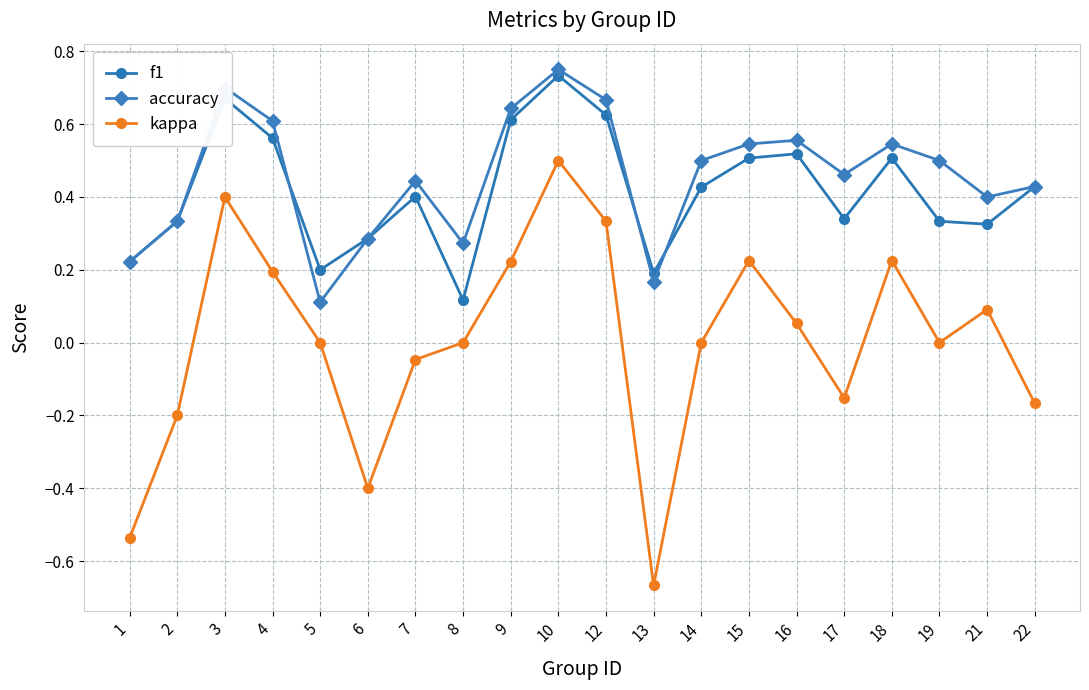

At which category does the chart reach its minimum across all series?

13